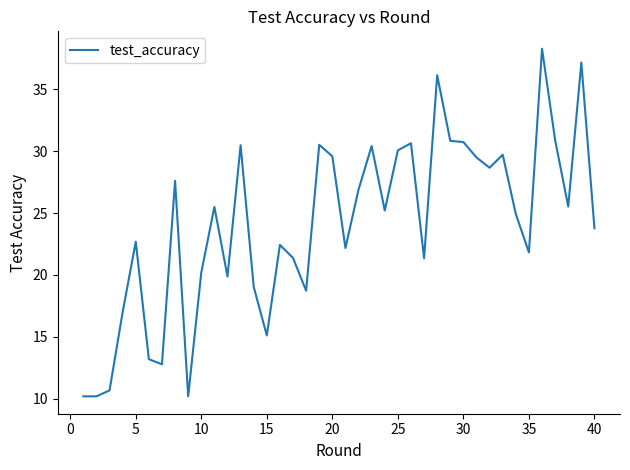

Does the chart have visible grid lines?

No